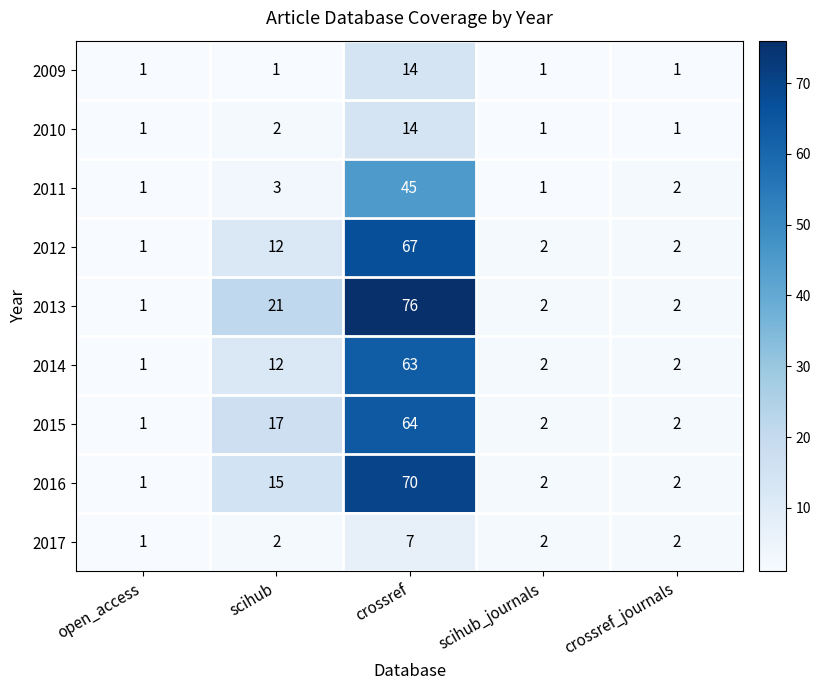

The 2012 series shows 1 at open_access. True or false?

True